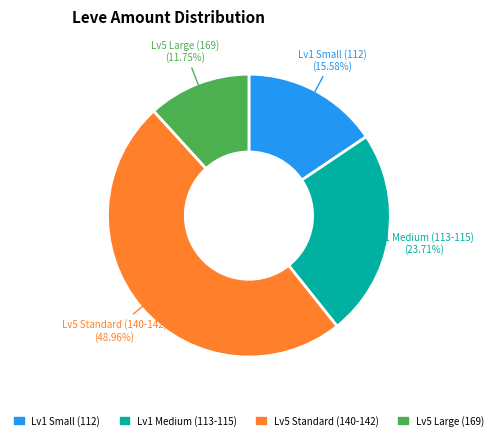

Is there a majority slice in this chart?

No